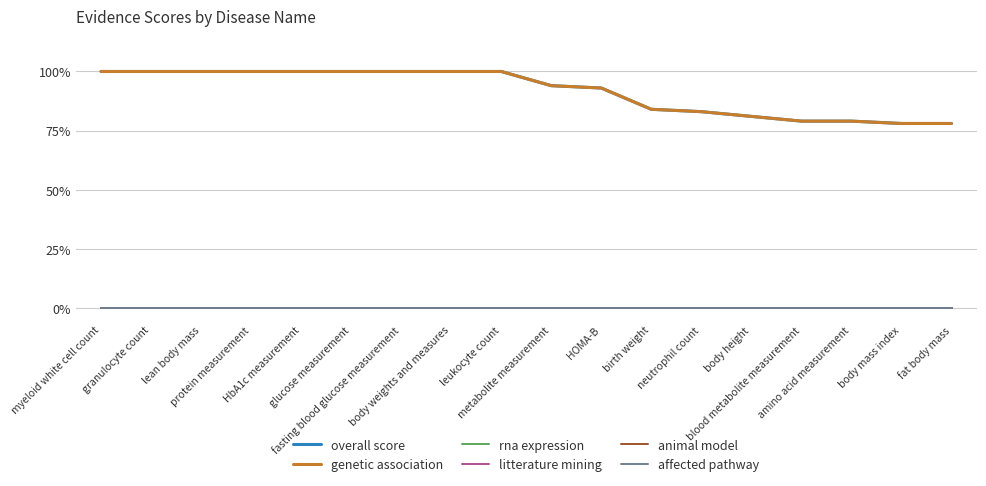

What is the difference between the highest and lowest values at blood metabolite measurement?

0.8